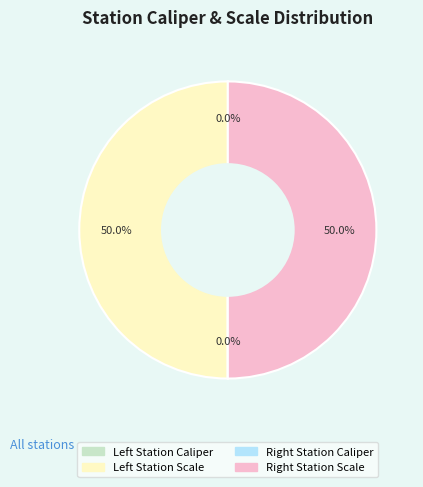

To the nearest percent, what is the average slice percentage?

25%